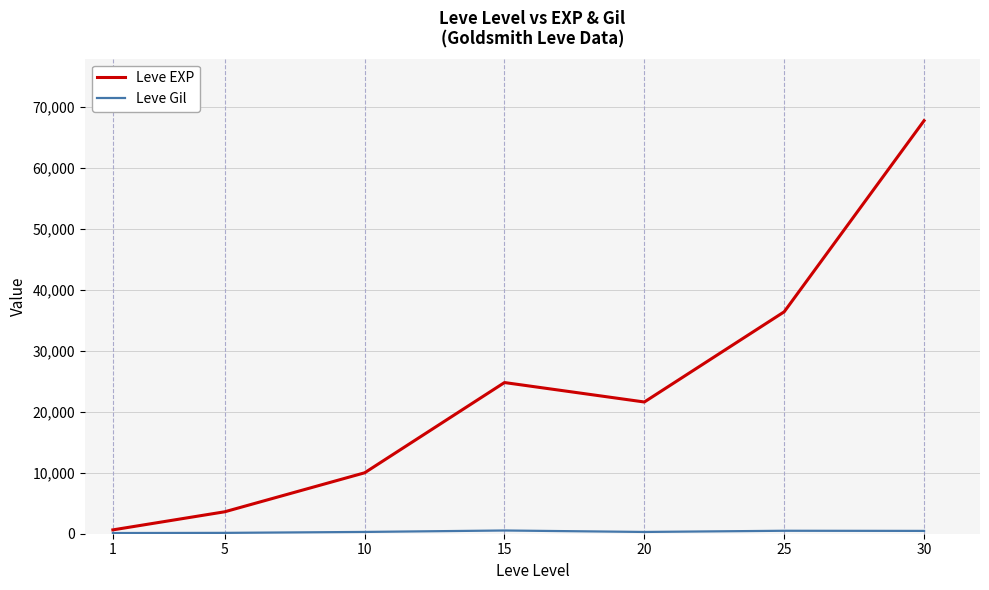

Rank the categories by Leve EXP value from highest to lowest.

30, 25, 15, 20, 10, 5, 1